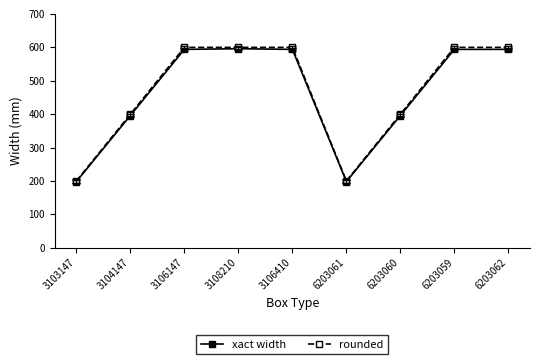

Which series has the widest spread of values?

rounded